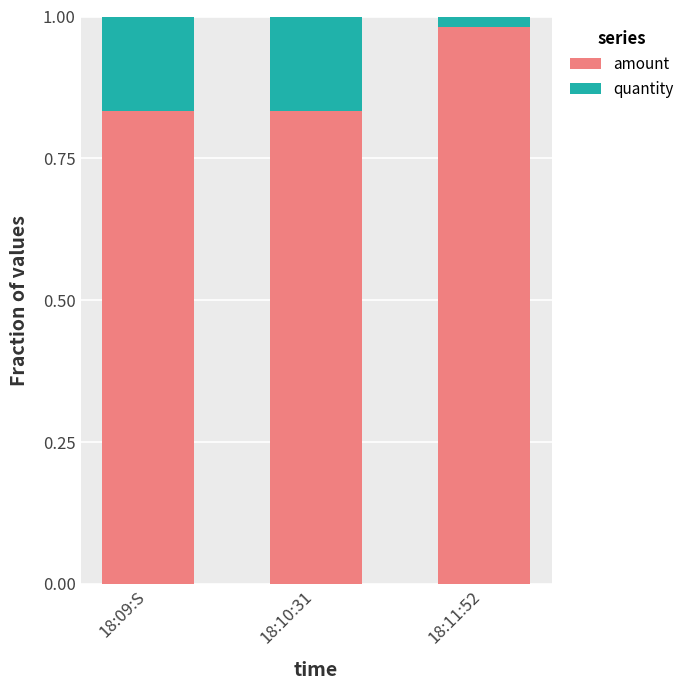

Are the bars horizontal?

No